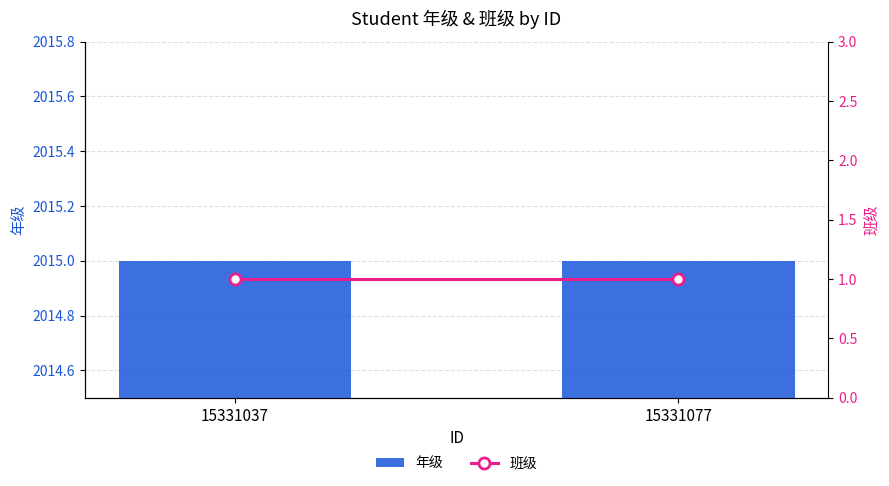

What is the difference between the highest and lowest values at 15331037?

2014